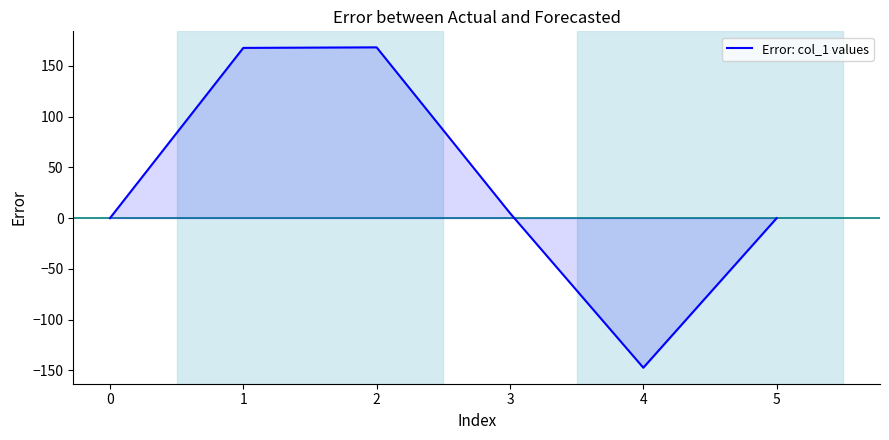

What is the average value?

32.3